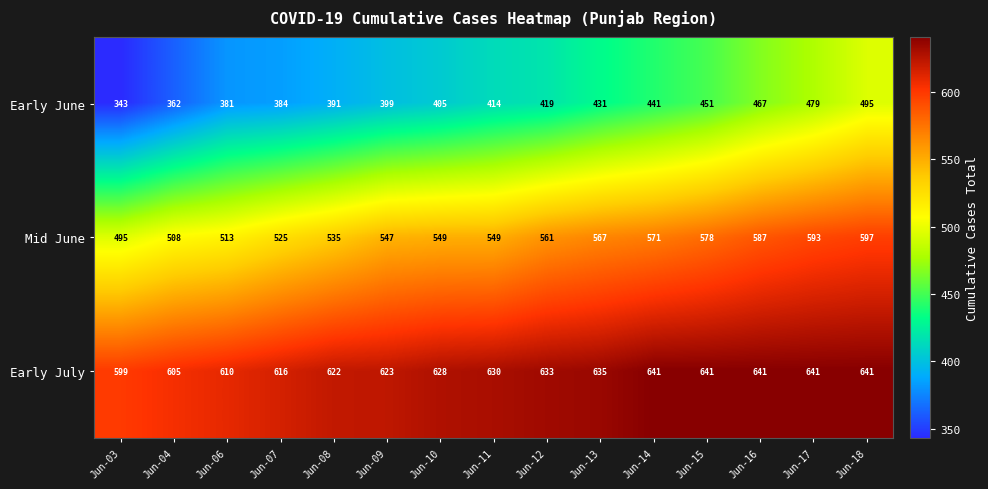

Count the Early July values in the range 616 to 641.

12